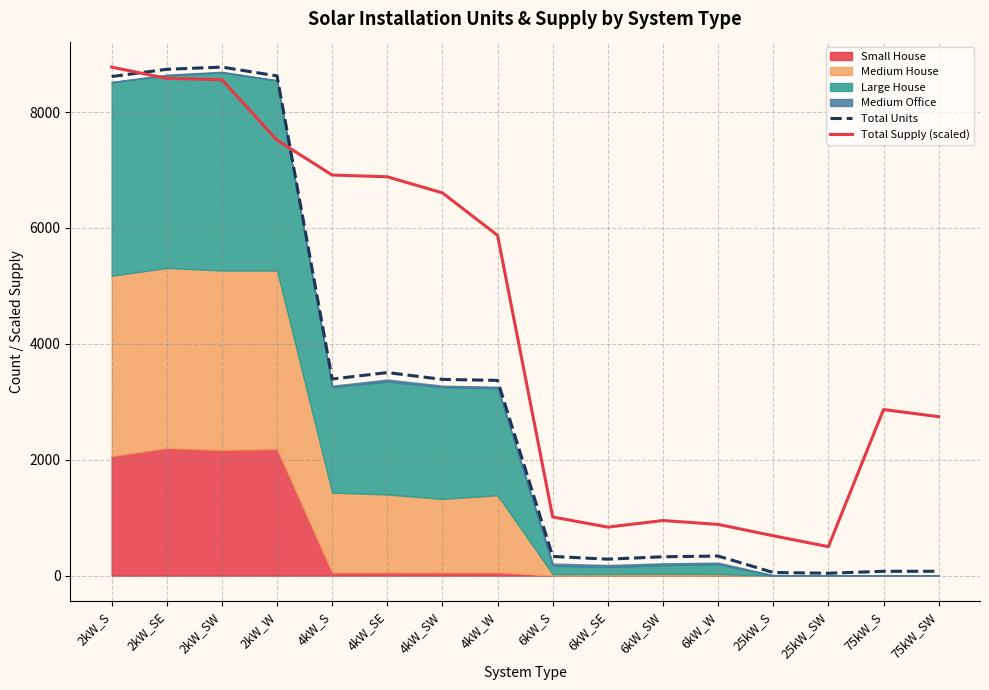

Reading left to right, what are all the values shown in this chart?

Total Units: 2kW_S=8612.0	2kW_SE=8737.0	2kW_SW=8775.0	2kW_W=8623.0	4kW_S=3392.0	4kW_SE=3504.0	4kW_SW=3386.0	4kW_W=3369.0	6kW_S=331.0	6kW_SE=284.0	6kW_SW=325.0	6kW_W=338.0	25kW_S=54.0	25kW_SW=41.0	75kW_S=75.0	75kW_SW=75.0
Total Supply (scaled): 2kW_S=8775.0	2kW_SE=8580.4	2kW_SW=8557.4	2kW_W=7514.4	4kW_S=6912.4	4kW_SE=6882.4	4kW_SW=6604.1	4kW_W=5871.7	6kW_S=1011.8	6kW_SE=836.7	6kW_SW=950.8	6kW_W=883.6	25kW_S=687.8	25kW_SW=499.8	75kW_S=2865.7	75kW_SW=2742.8